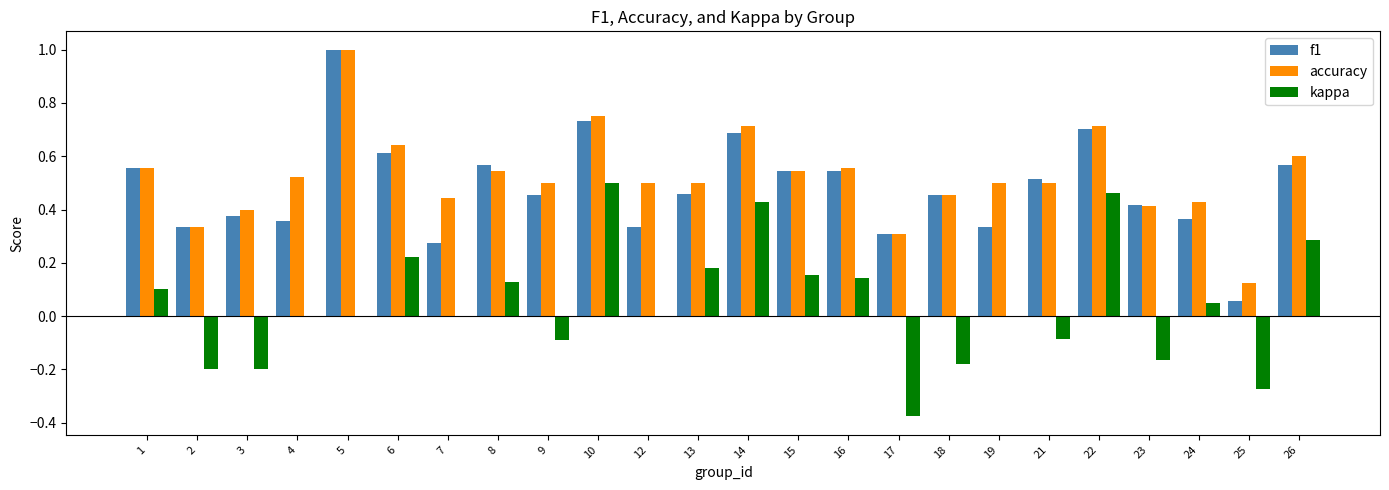

Are the bars grouped side by side (vs. stacked)?

Yes